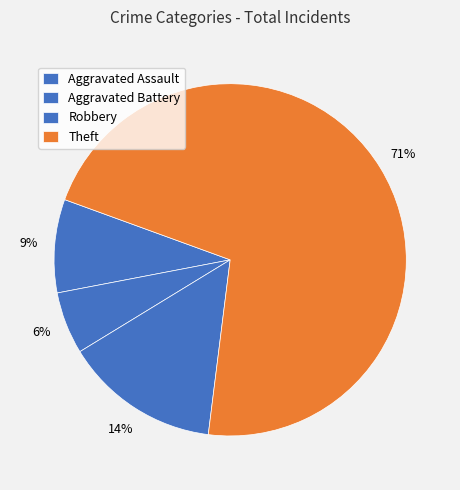

How many segments does this pie chart have?

4